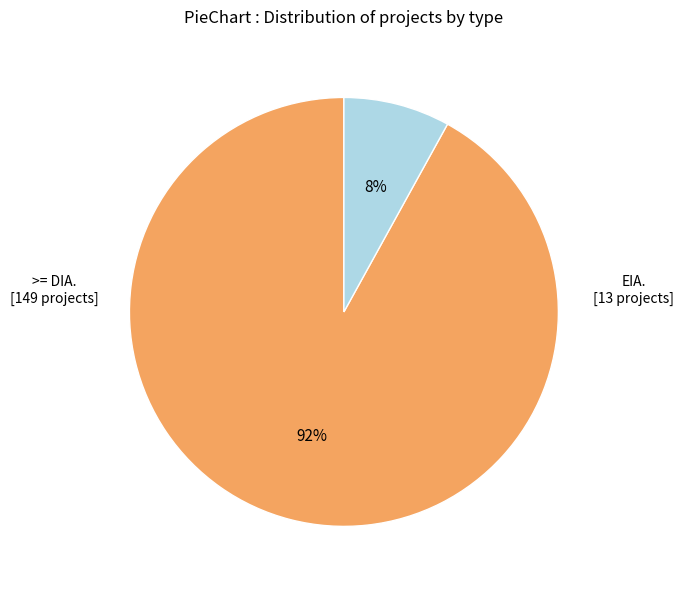

To the nearest percent, what is the average slice percentage?

50%